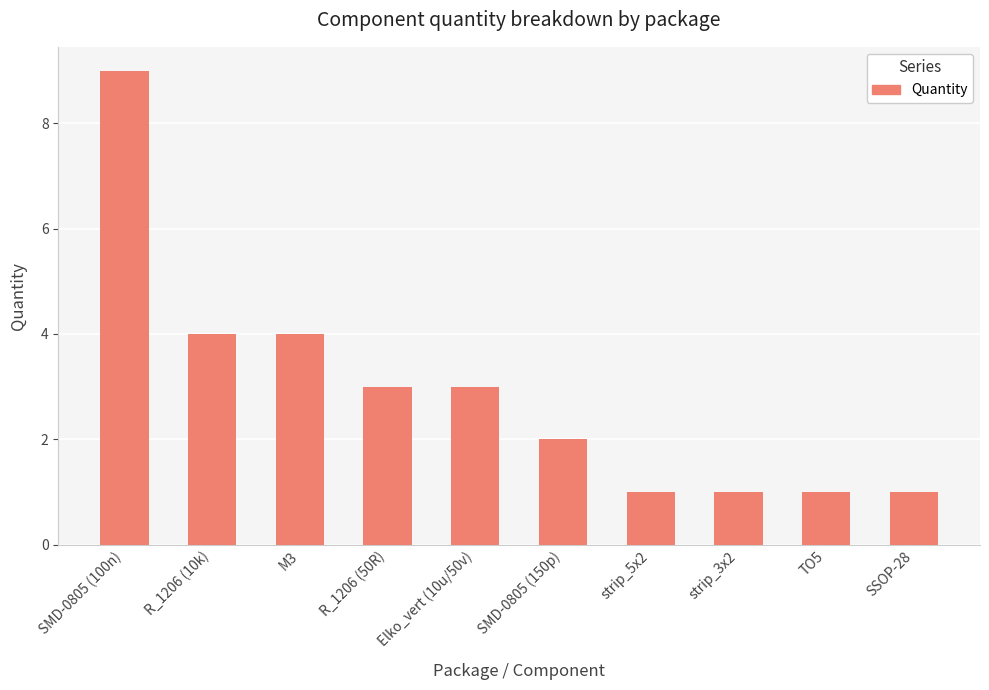

What is the sum of the values at TO5 and SSOP-28?

2